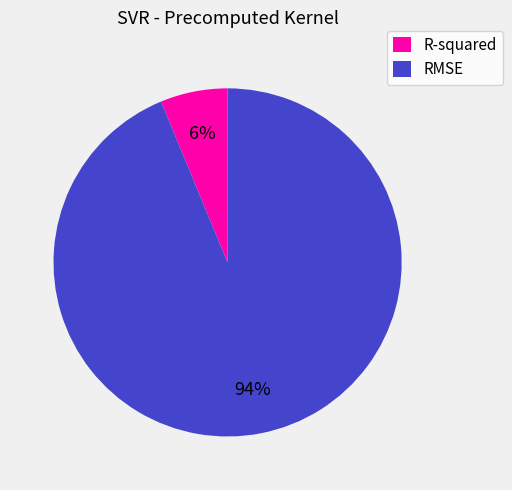

Which has a higher value, R-squared or RMSE?

RMSE